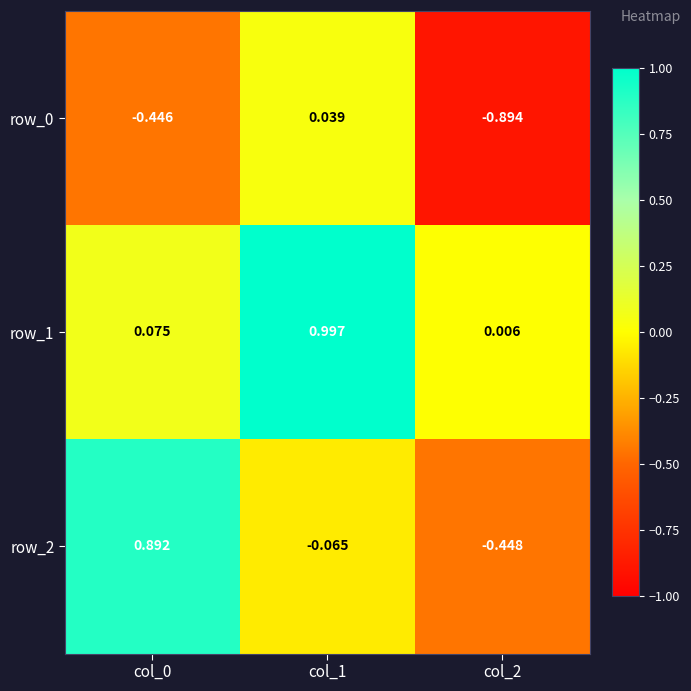

Which series changed the most between col_0 and col_2?

row_2